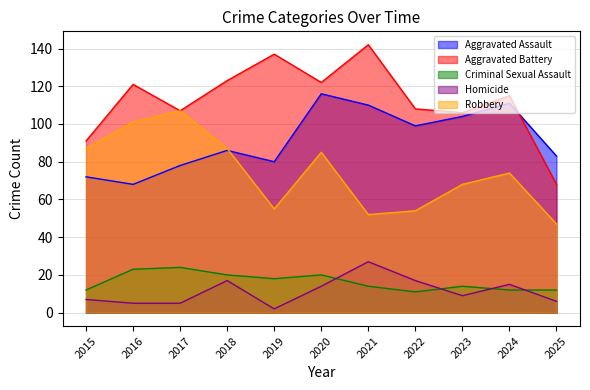

Reading right to left, what are all the values shown in this chart?

Aggravated Assault: 2025=83	2024=111	2023=104	2022=99	2021=110	2020=116	2019=80	2018=86	2017=78	2016=68	2015=72
Aggravated Battery: 2025=68	2024=115	2023=106	2022=108	2021=142	2020=122	2019=137	2018=123	2017=107	2016=121	2015=91
Criminal Sexual Assault: 2025=12	2024=12	2023=14	2022=11	2021=14	2020=20	2019=18	2018=20	2017=24	2016=23	2015=12
Homicide: 2025=6	2024=15	2023=9	2022=17	2021=27	2020=14	2019=2	2018=17	2017=5	2016=5	2015=7
Robbery: 2025=47	2024=74	2023=68	2022=54	2021=52	2020=85	2019=55	2018=87	2017=107	2016=101	2015=87